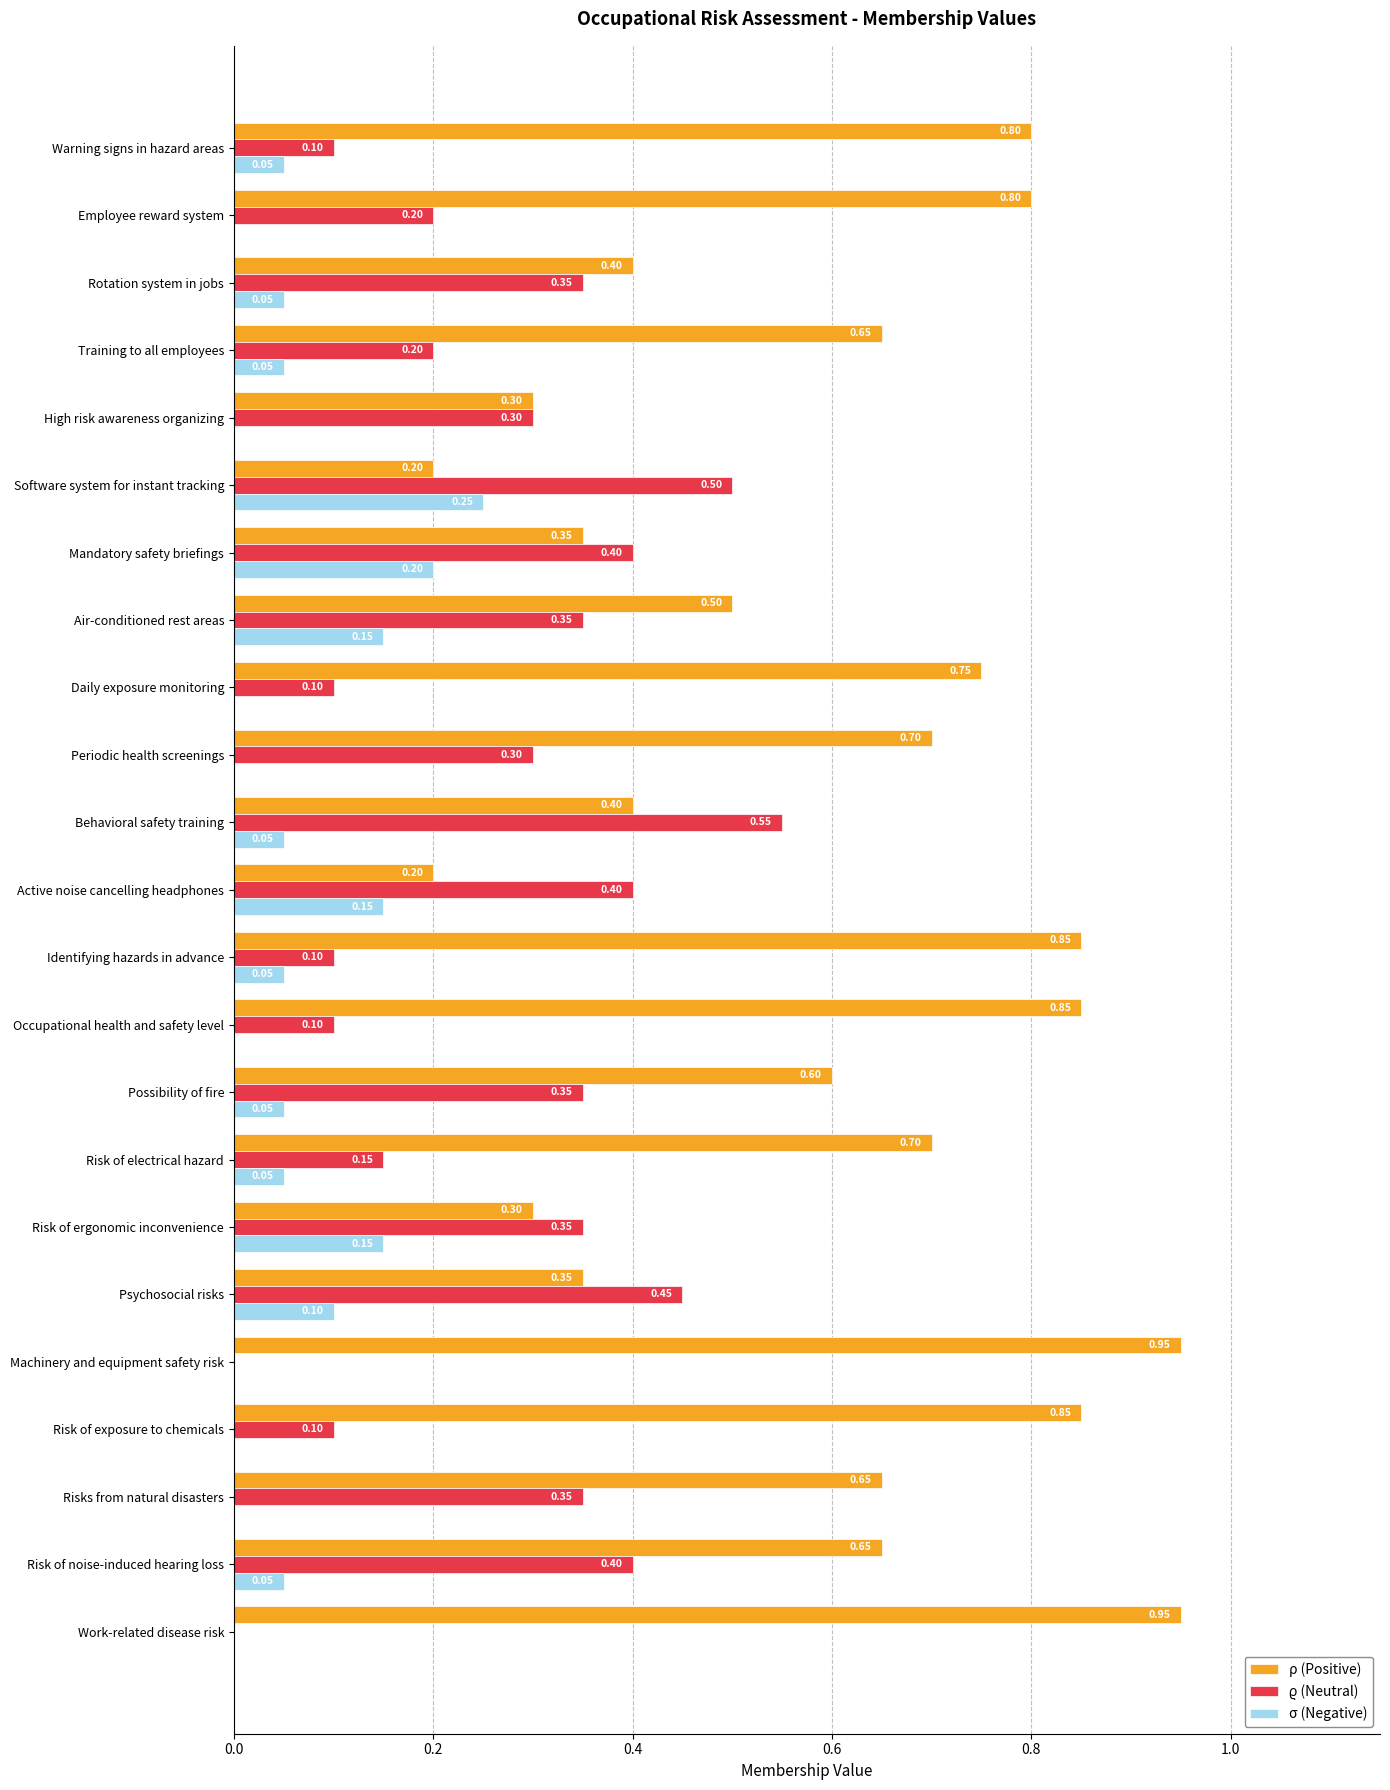

Which series has the largest total across all categories?

ρ (Positive)